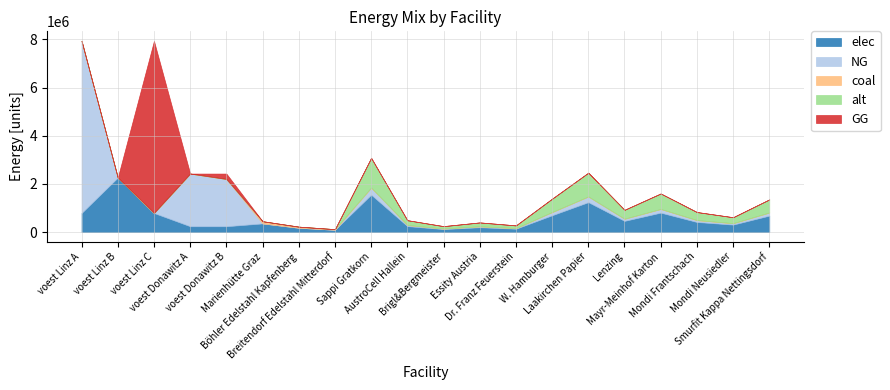

How many values in coal are above zero?

15